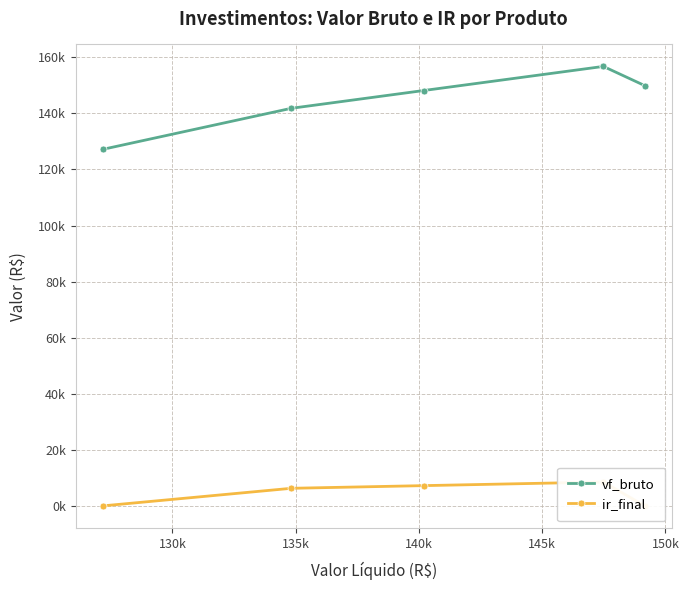

What is the highest value of the vf_bruto series?

156750.7